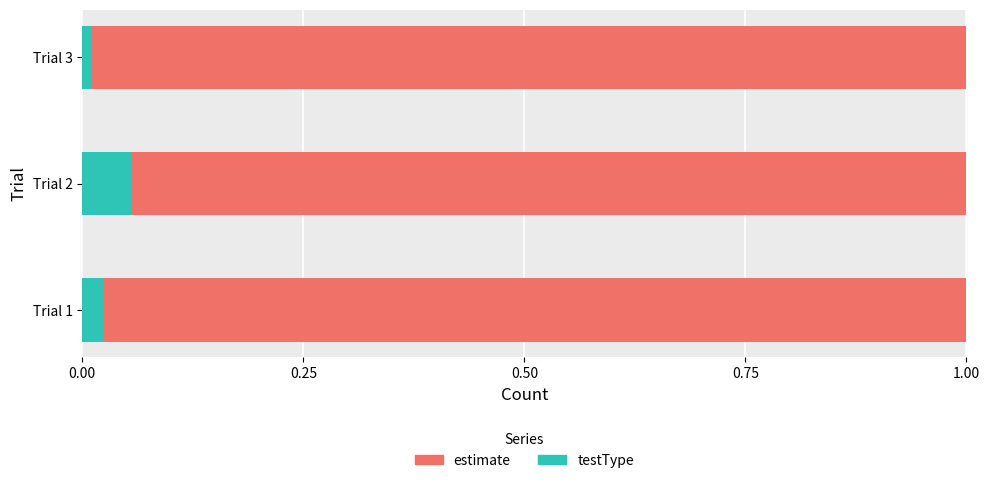

How many testType values are between 0 and 1?

3